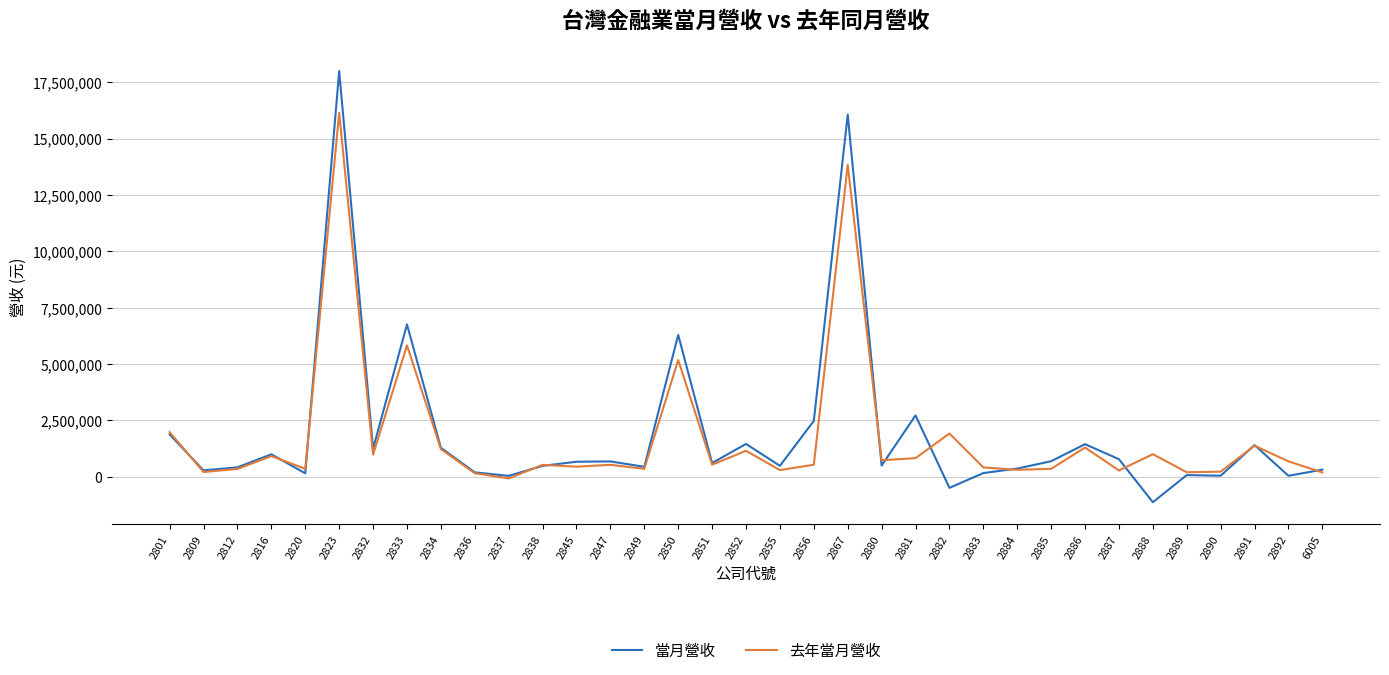

What is the total value across all series at 2834?

2511663